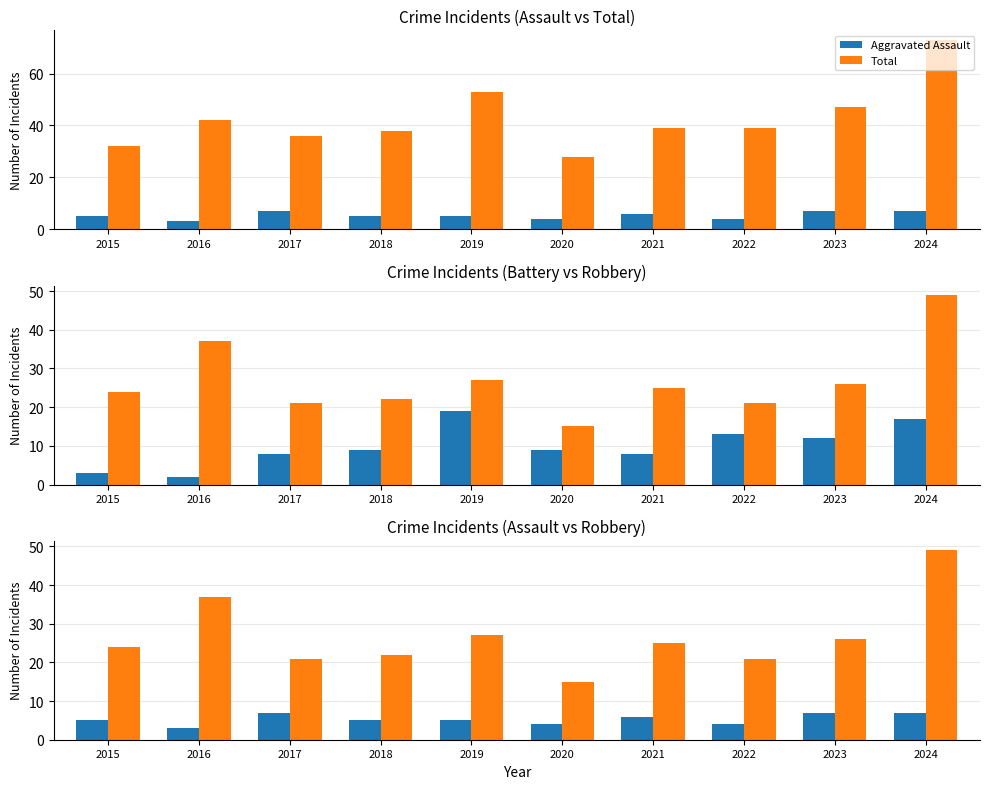

What value does the Total series have at 2024, to the nearest 5?

75